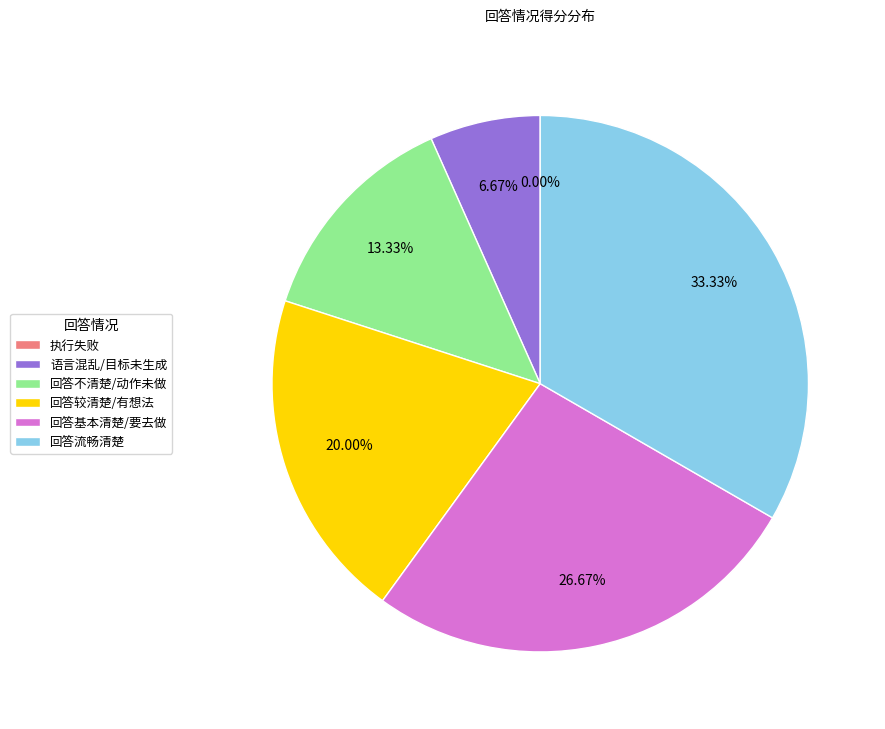

How many slices are in this pie chart?

6